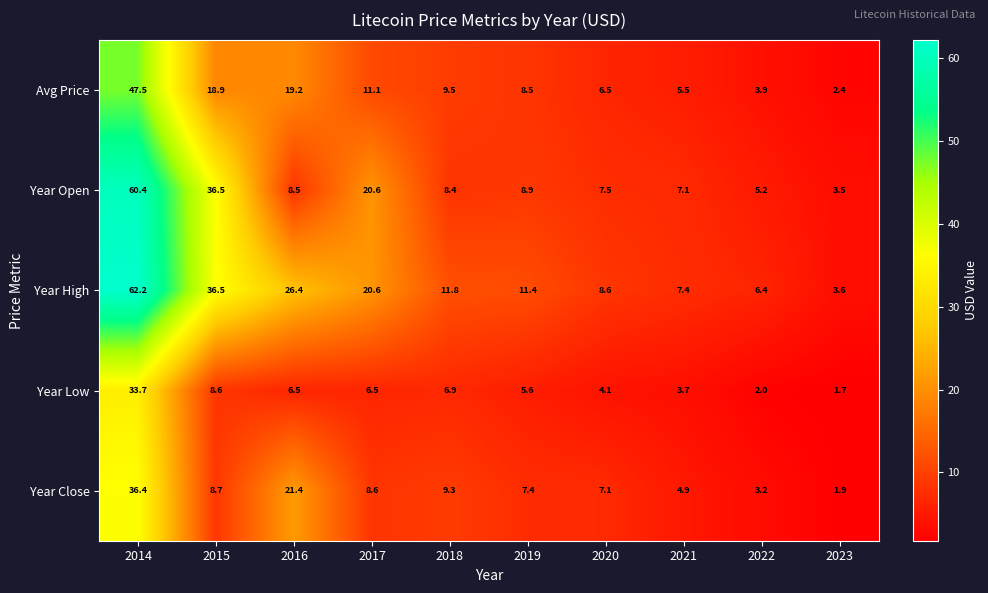

At which category does the chart reach its peak across all series?

2014